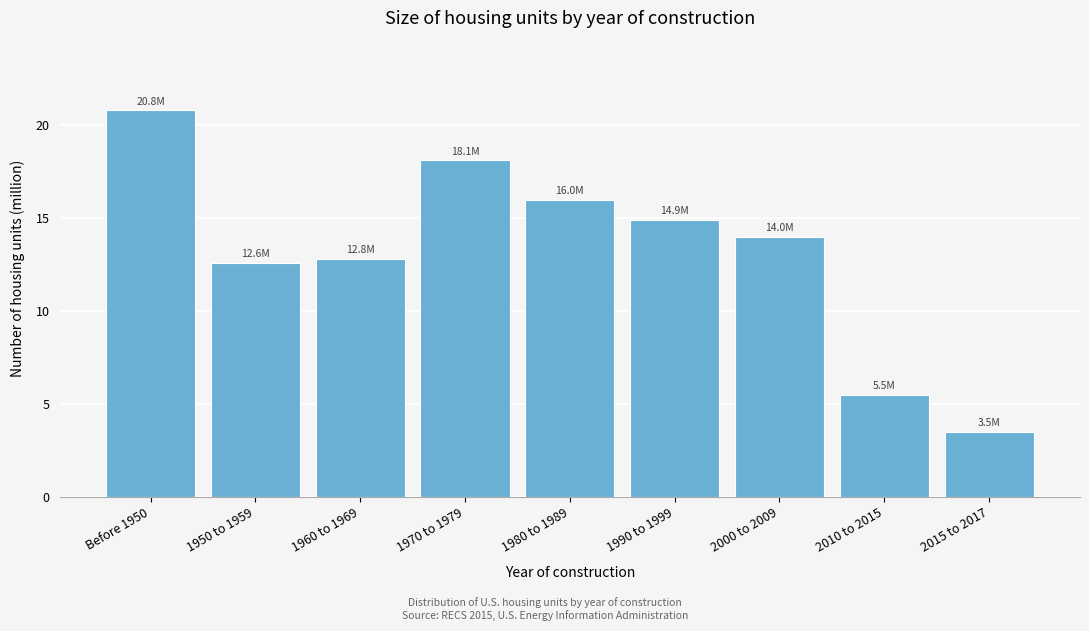

Reading right to left, extract all data points from this chart.

3.5	5.5	14.0	14.9	16.0	18.1	12.8	12.6	20.8